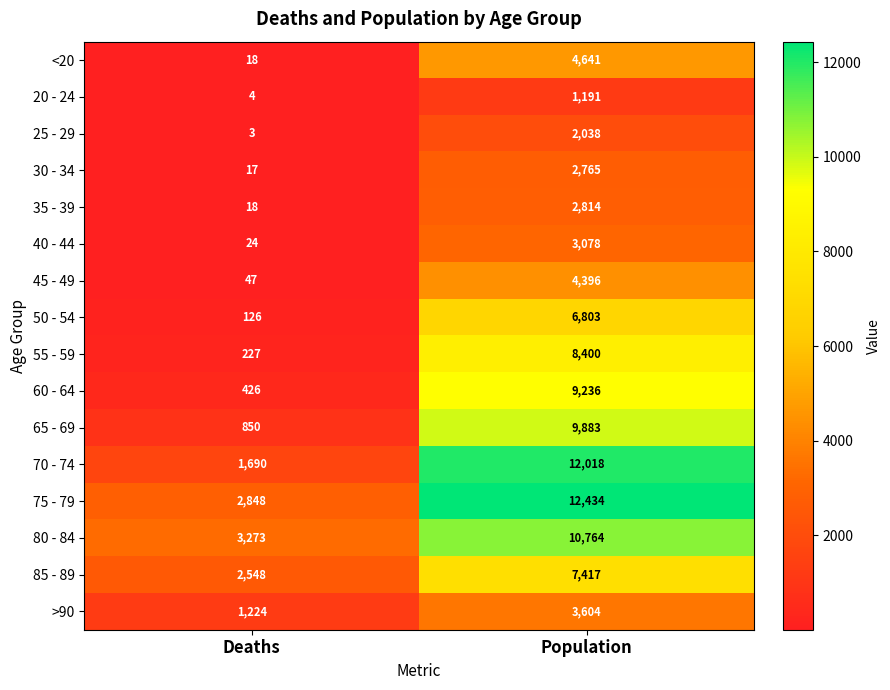

What is the approximate value of >90 at Population, to the nearest 100?

3600